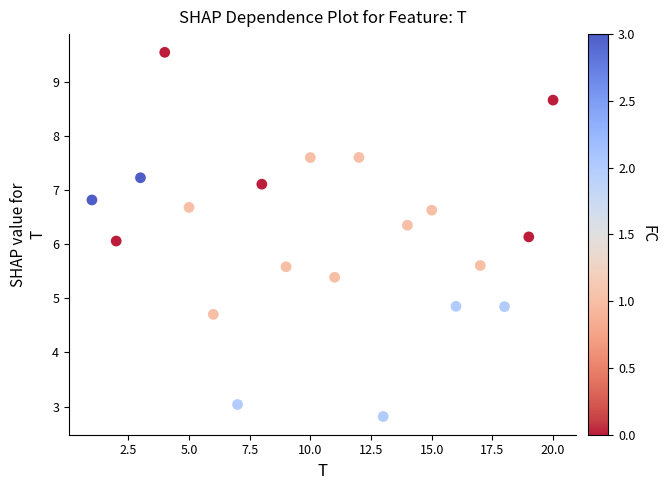

What is the range of Y values (max minus min)?

6.7